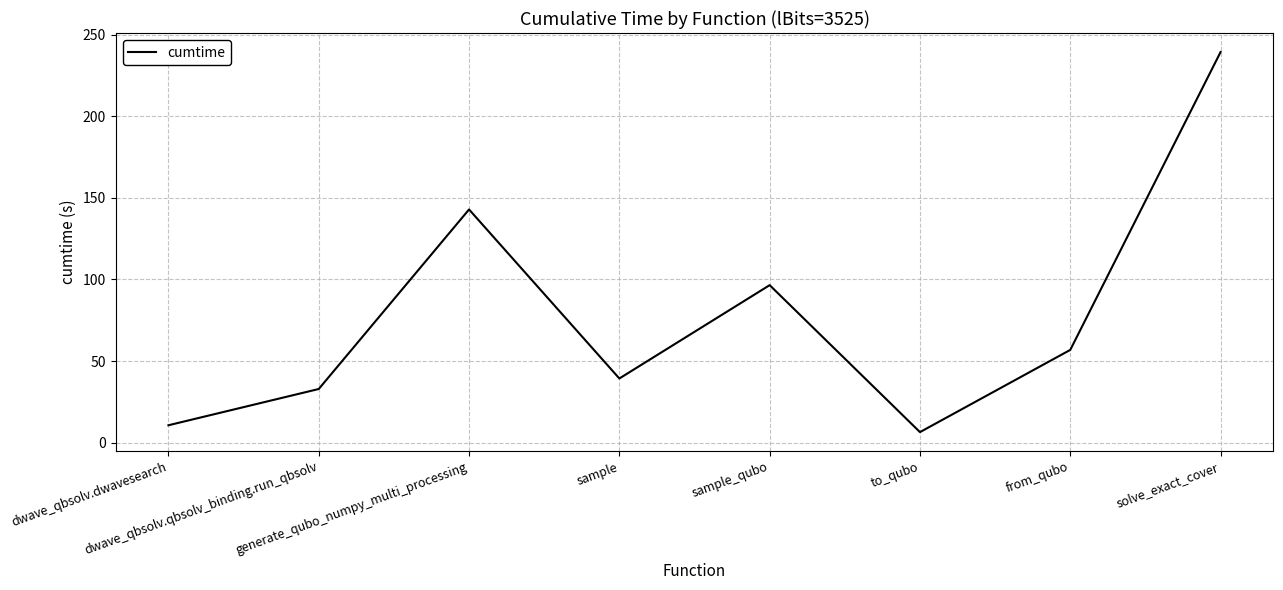

What is the average value?

78.1